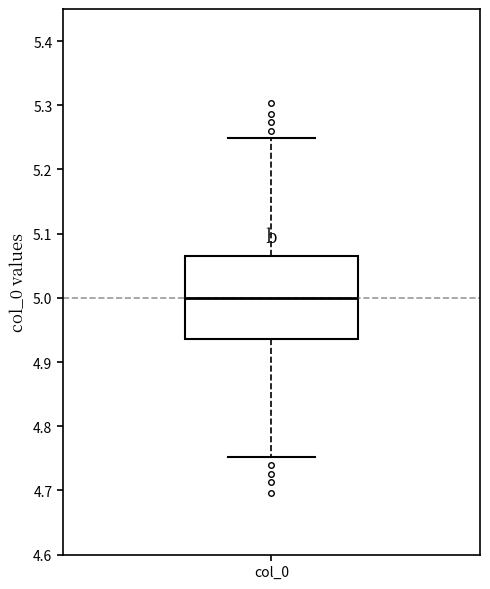

Read this box plot against the y-axis: the position of the median line, the range covered by the box, and the ends of both whiskers. The values are not printed on the chart, so give them approximately, as read against the axis.

median 5.00, box 4.94 to 5.06, whiskers 4.75 to 5.25